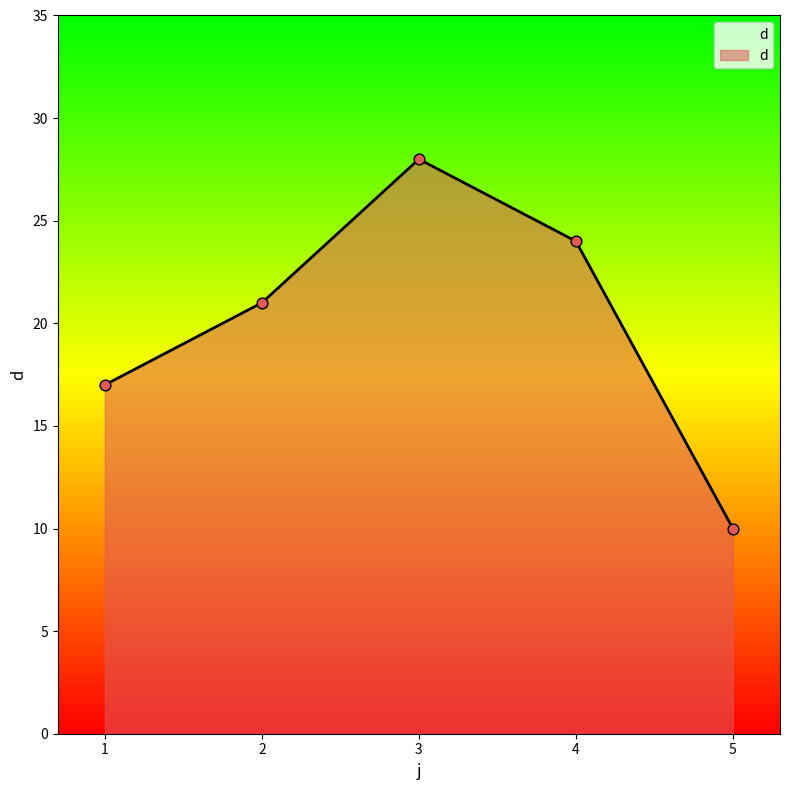

Approximately how many times larger is the value at 3 compared to 4?

1.2